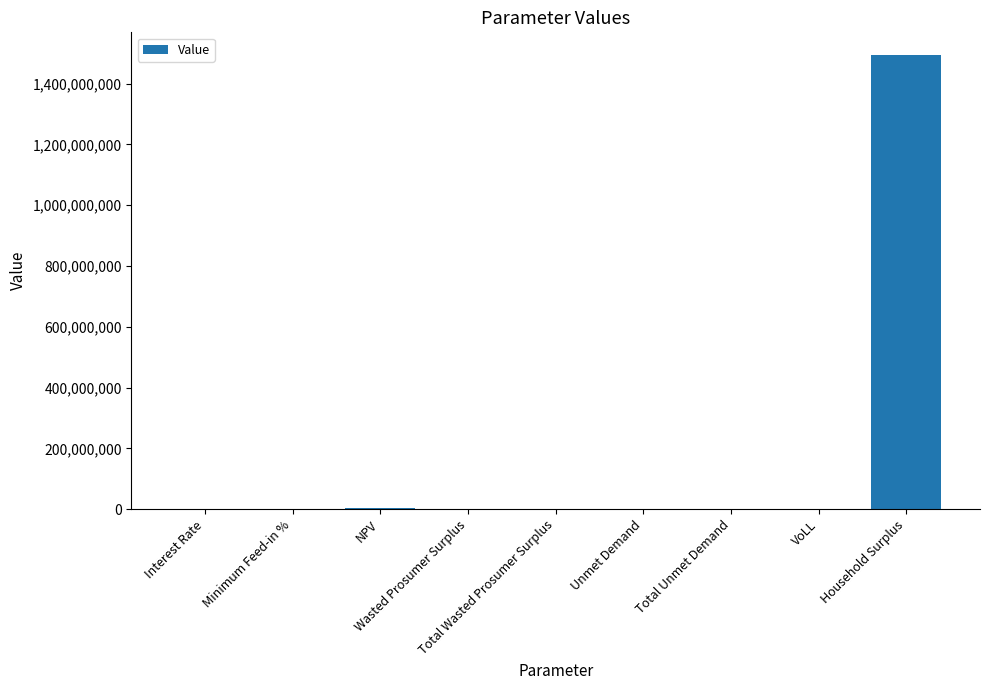

True or false: the data shows 0.7 at VoLL.

True